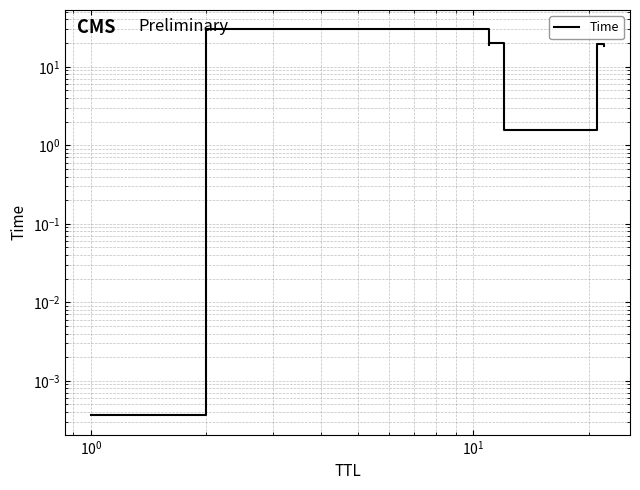

How many interior local valleys (lower than both neighbors) does the data have?

2